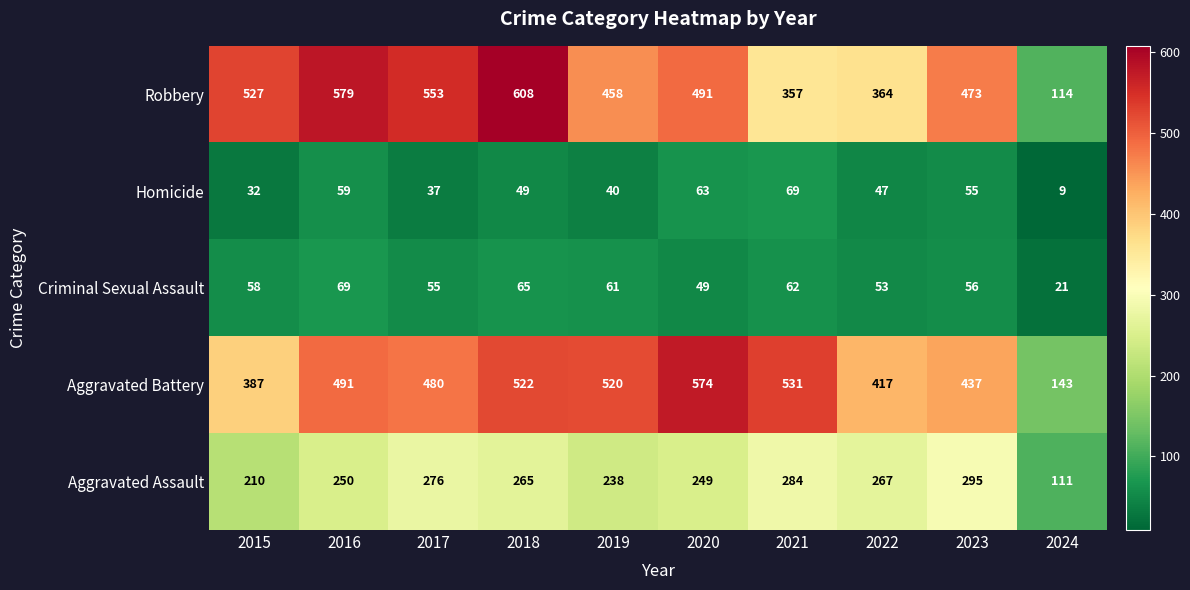

How many series are shown in this chart?

5